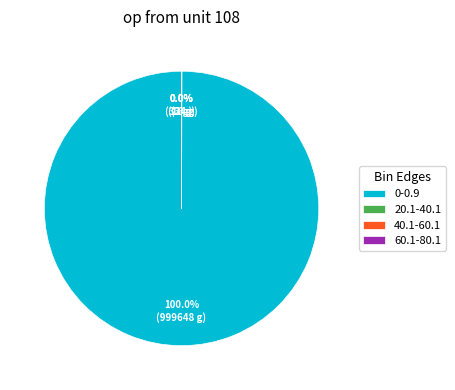

Which slice represents more than half of the pie?

0-0.9